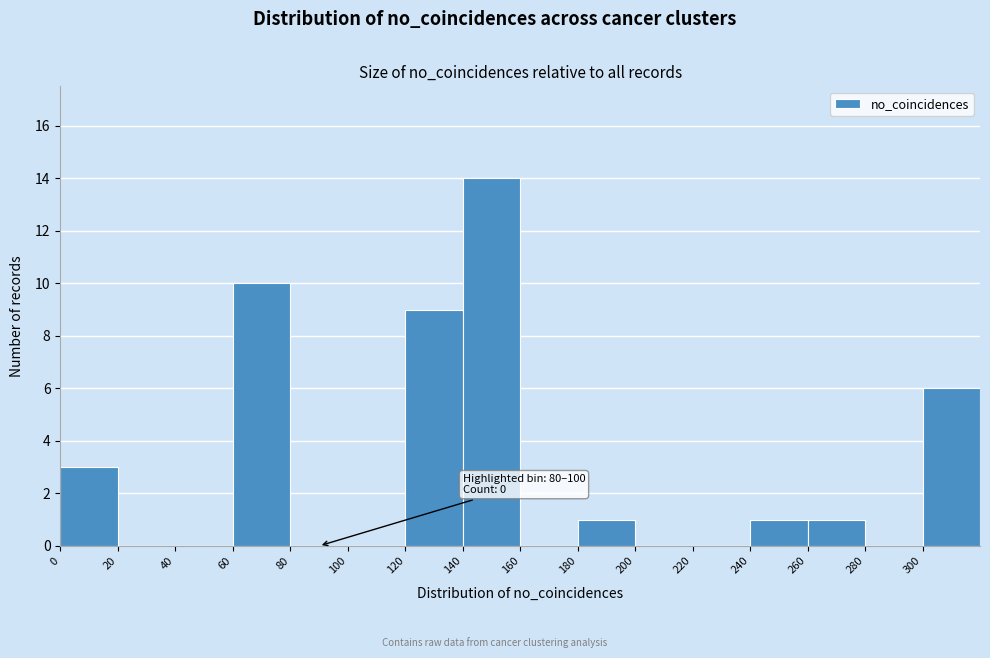

Over which range of the x-axis is the bar tallest?

140 to 160